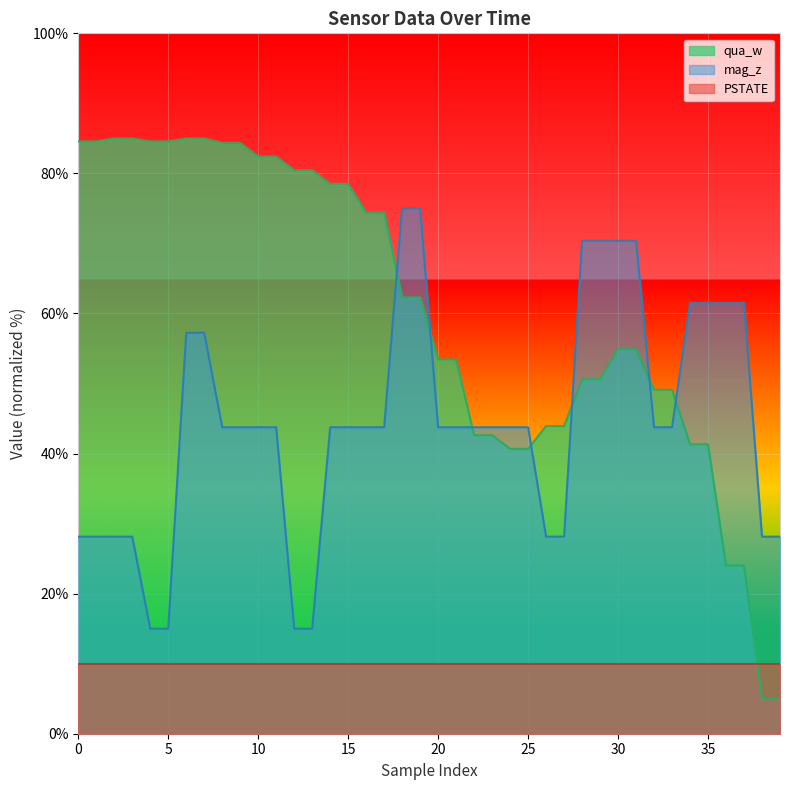

True or false: qua_w has a value of 84.6 at 5.

True